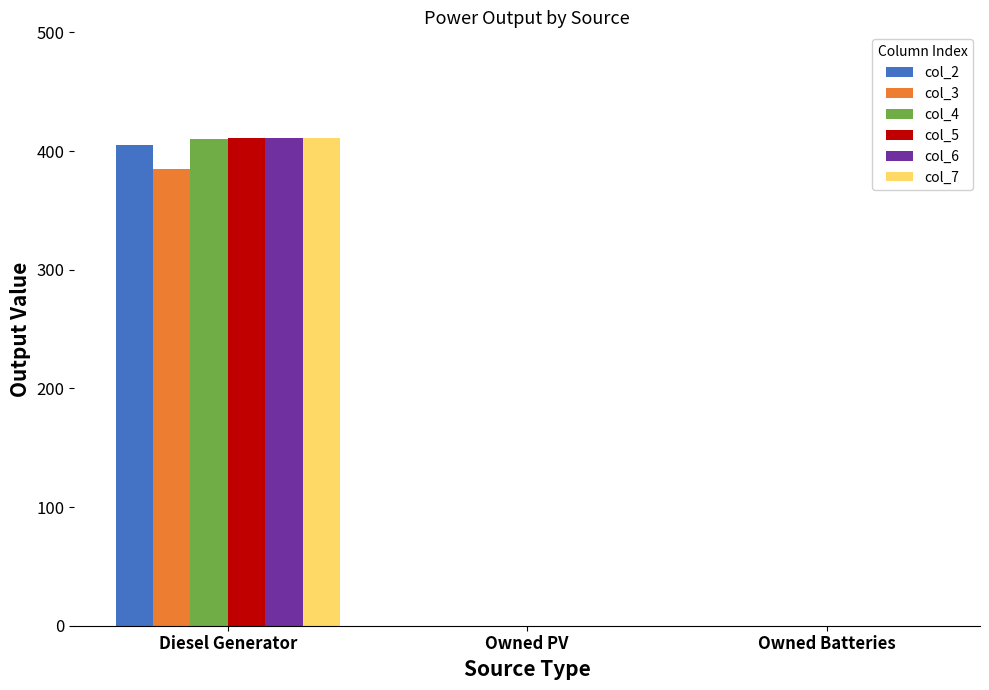

The value of col_4 at Owned PV is -242. True or false?

False